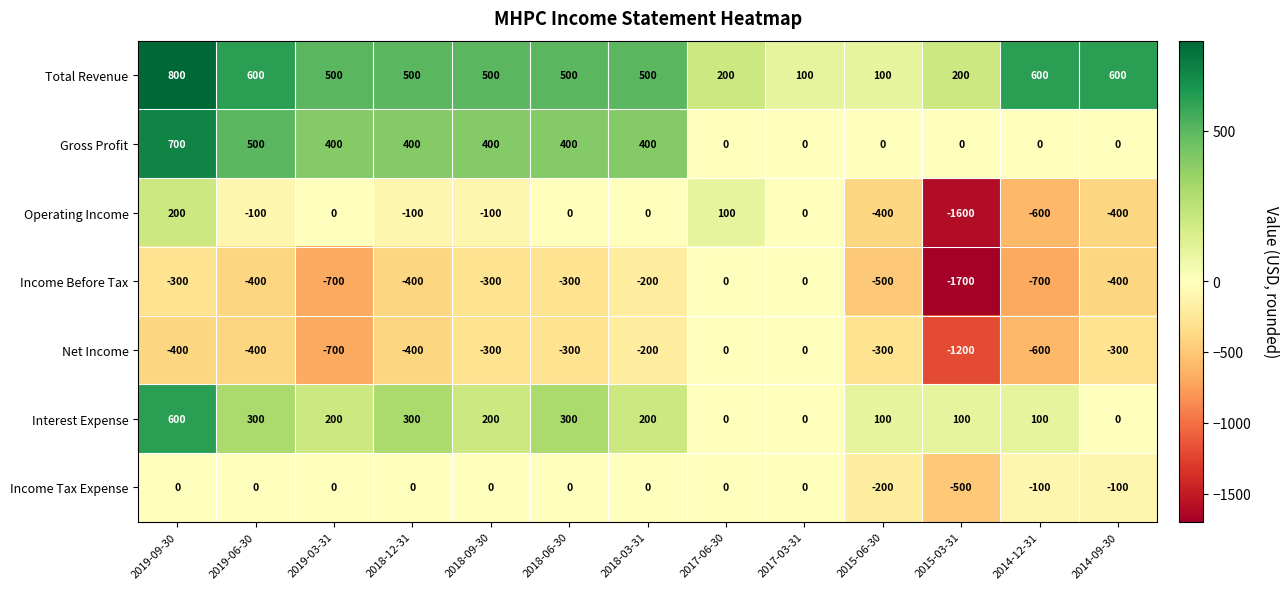

How many Interest Expense values are between 100 and 300?

9